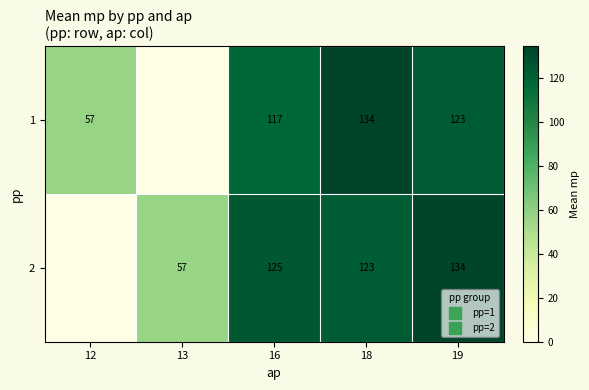

Which label corresponds to the smallest value in the chart?

13